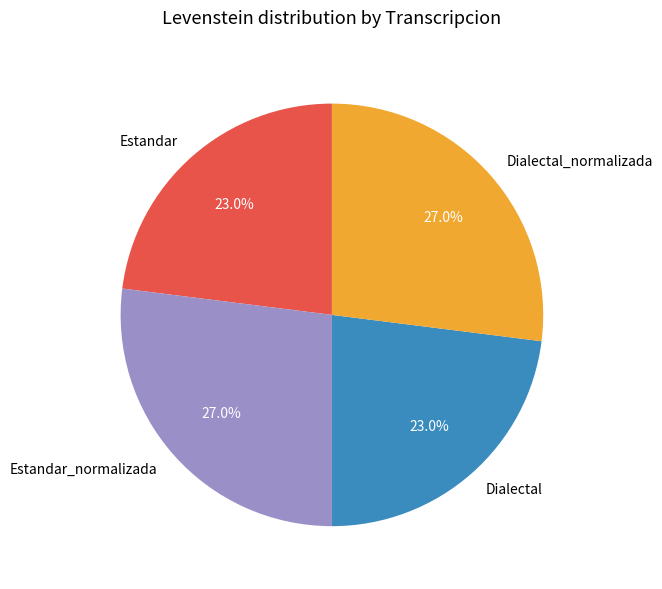

To the nearest percent, what is the combined percentage of Estandar_normalizada and Dialectal?

50%